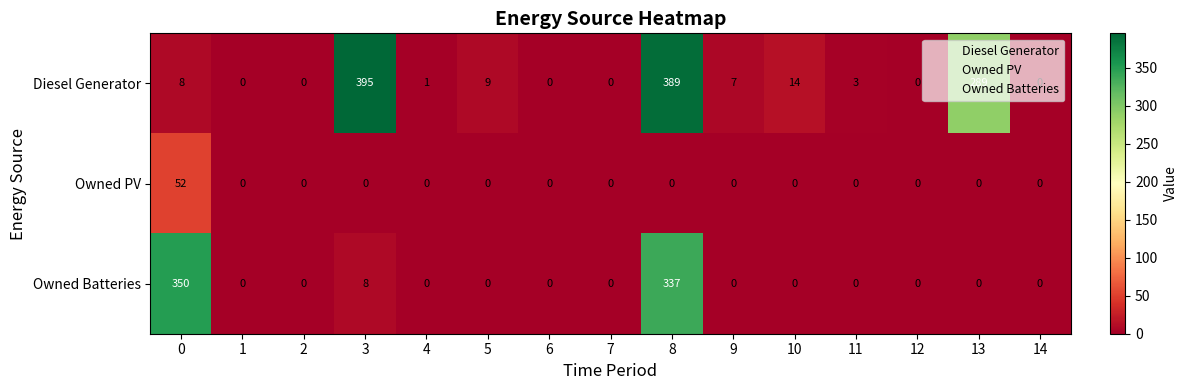

How many categories are shown in the chart?

15